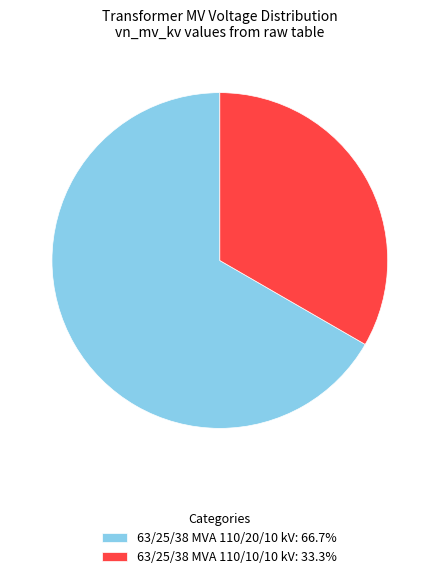

Which has a higher value, 63/25/38 MVA 110/20/10 kV or 63/25/38 MVA 110/10/10 kV?

63/25/38 MVA 110/20/10 kV